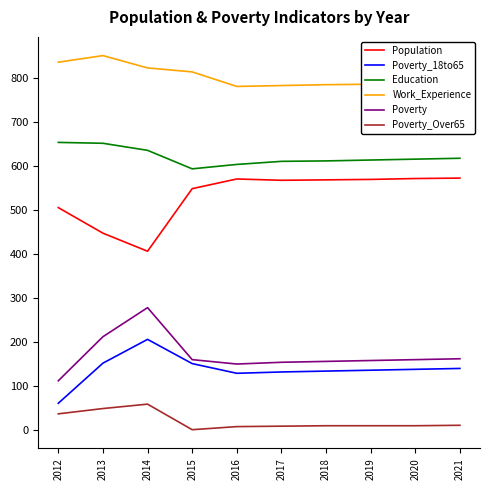

At 2014, list the series in order from smallest to largest.

Poverty_Over65, Poverty_18to65, Poverty, Population, Education, Work_Experience